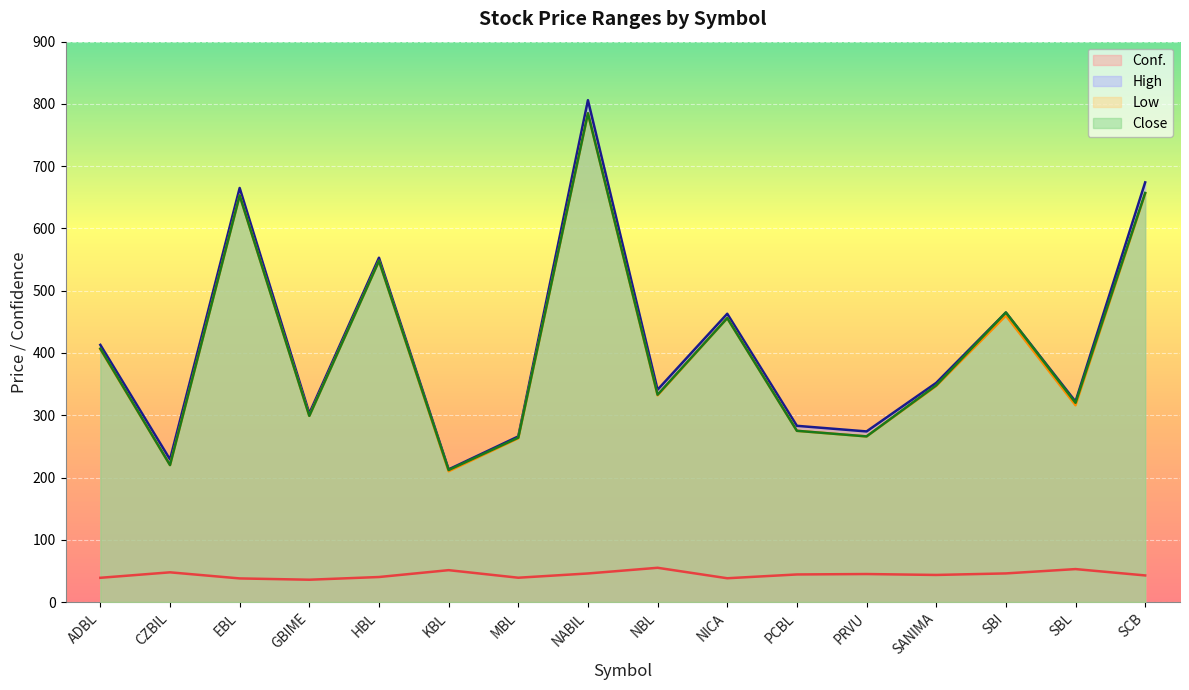

Rank the series by their maximum value, from lowest to highest.

Conf., Low, Close, High